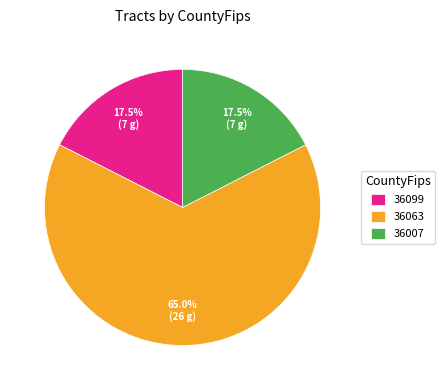

Does 36007 account for over 50% of the chart?

No